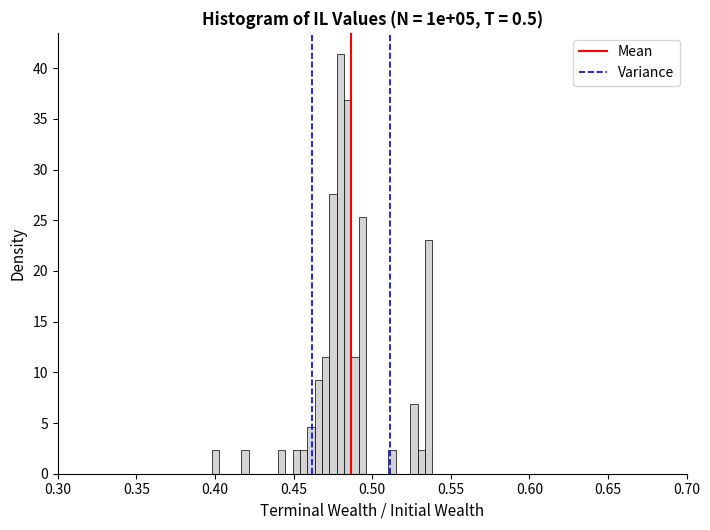

Read against the x-axis, roughly where is the centre of the tallest bar?

0.480